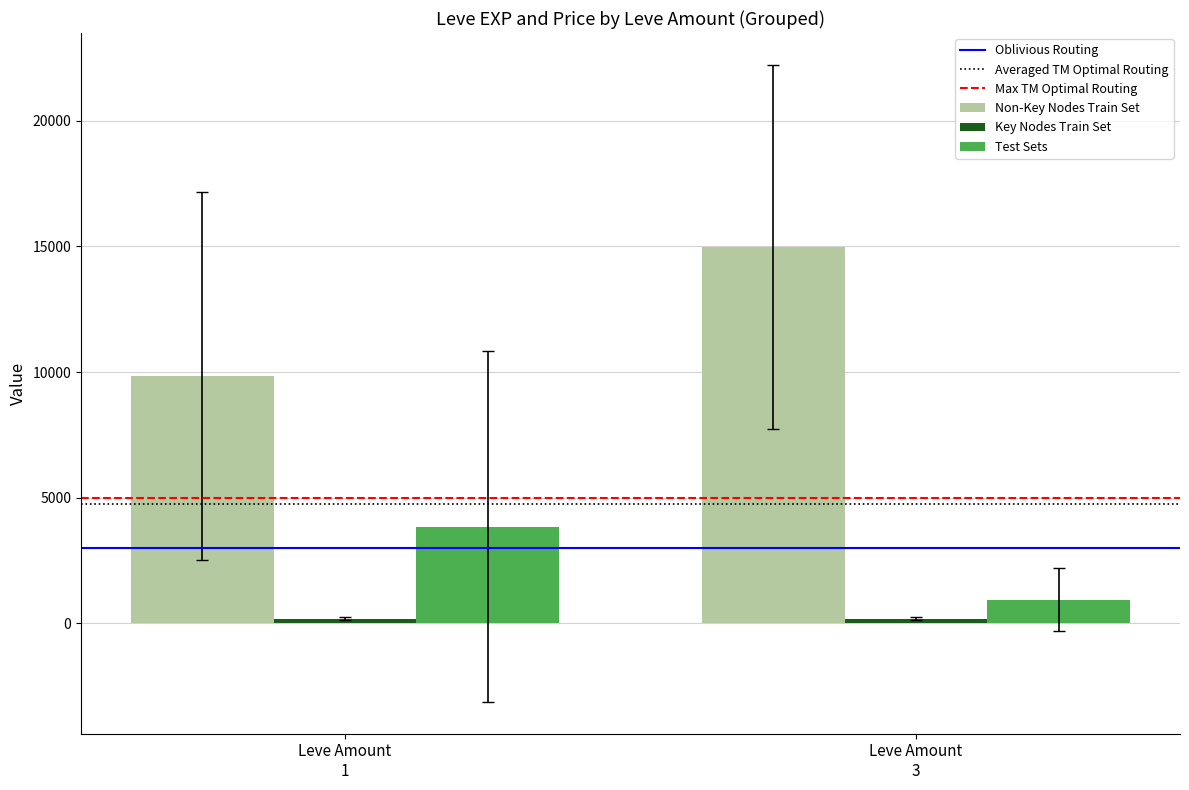

What is the average value of the Test Sets series?

2385.1